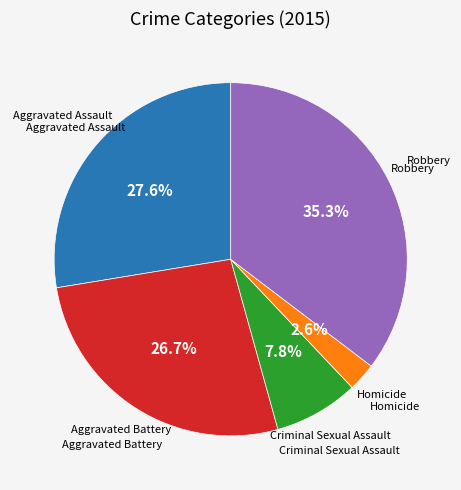

The Criminal Sexual Assault slice represents 8% of the pie. True or false?

True